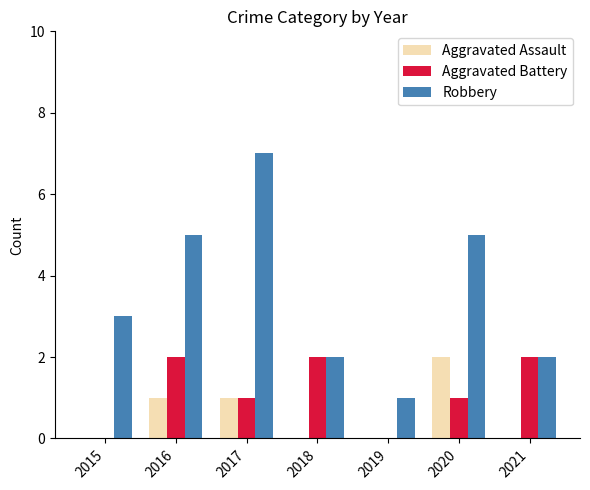

At which label does Aggravated Assault reach its peak?

2020